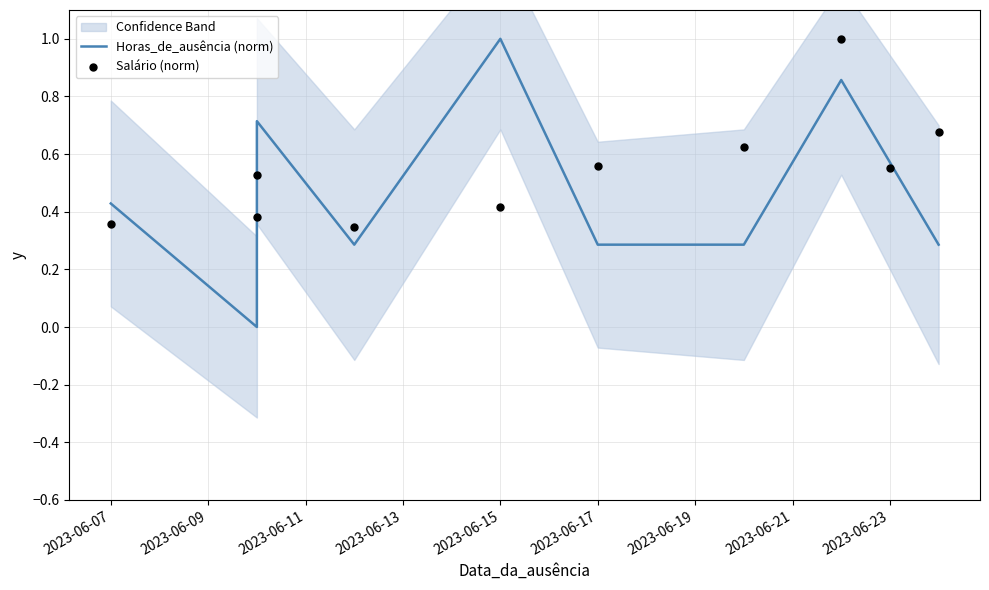

Is the value of Salário (norm) at 9 greater than the value of Horas_de_ausência (norm) at 9?

Yes